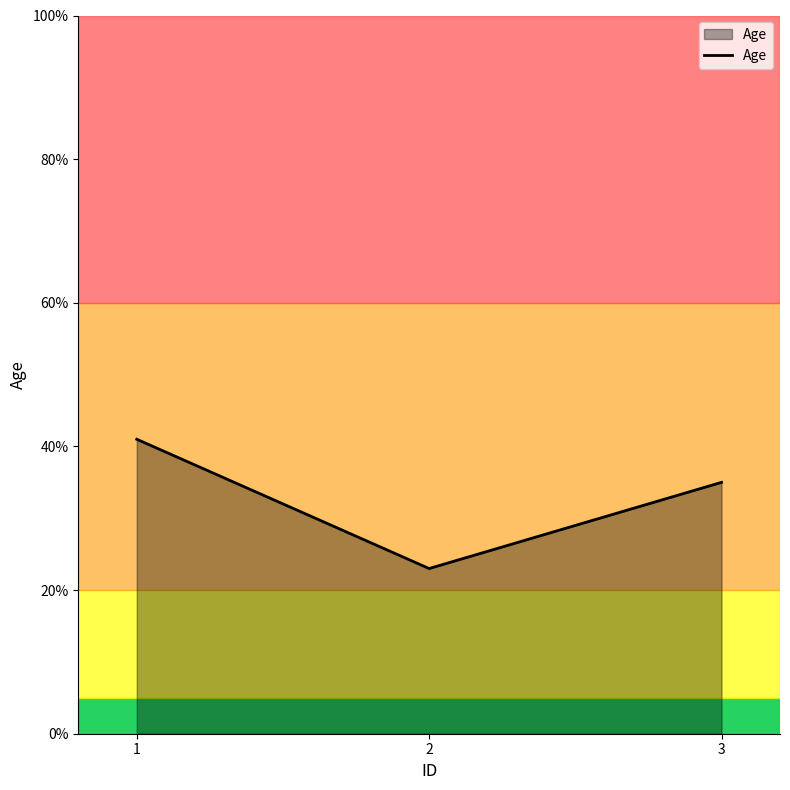

What is the difference between the maximum and second lowest values?

6